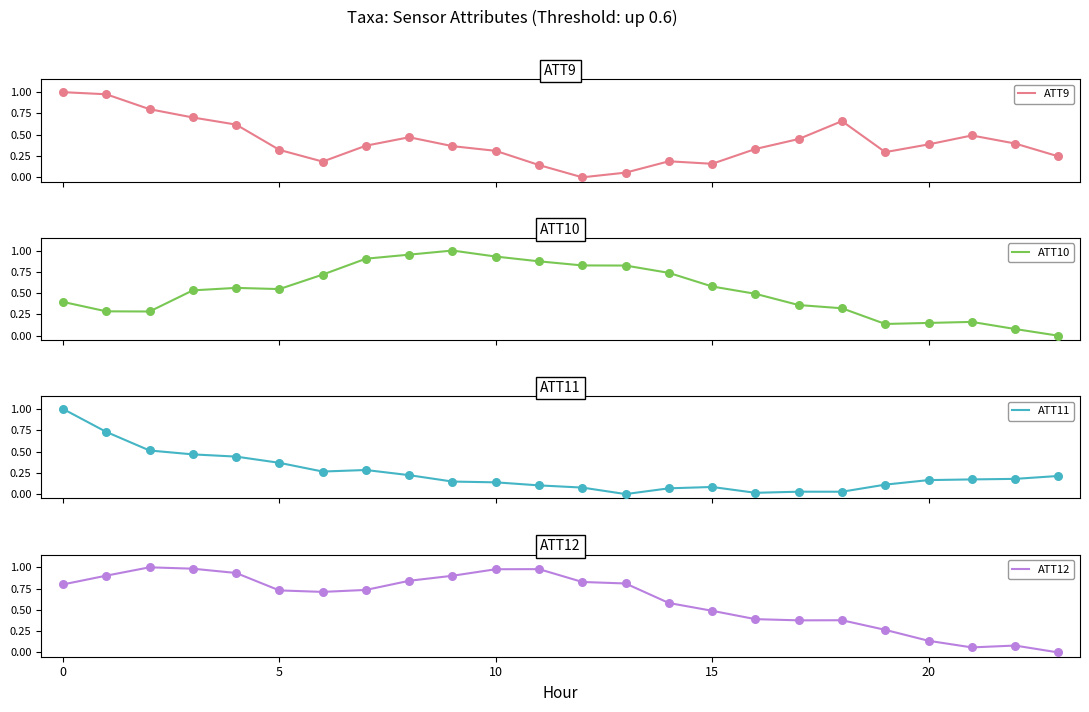

Which series has the largest Y range (max minus min)?

ATT9